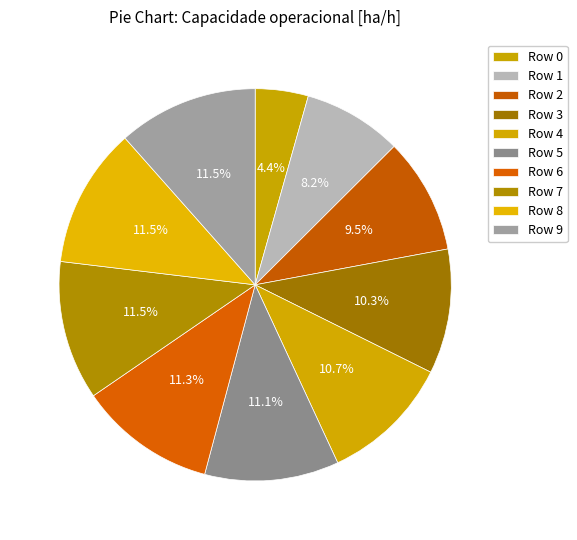

Count the number of slices in the pie.

10